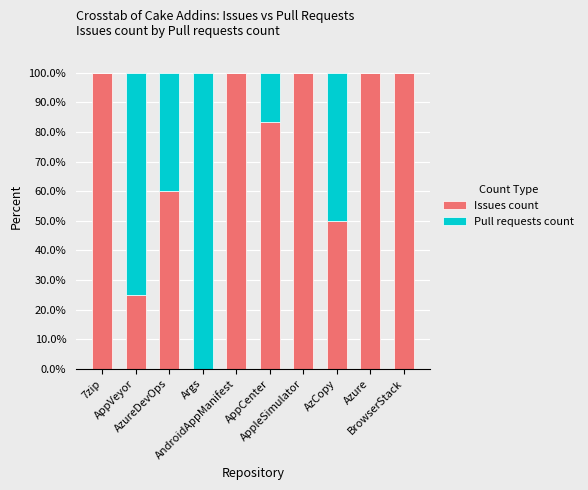

What is the sum of all Issues count values?

718.3